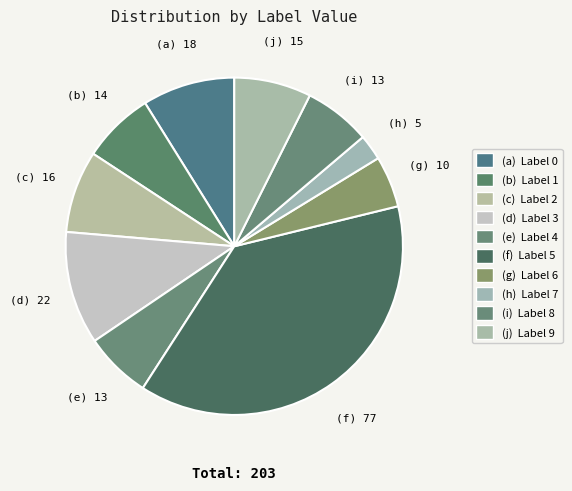

How many segments does this pie chart have?

10